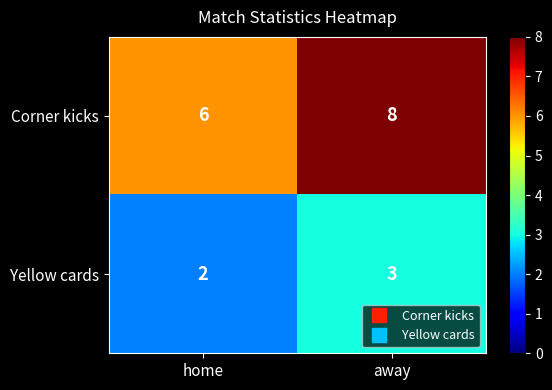

Reading left to right, extract all data points from this chart.

Corner kicks: 6	8
Yellow cards: 2	3